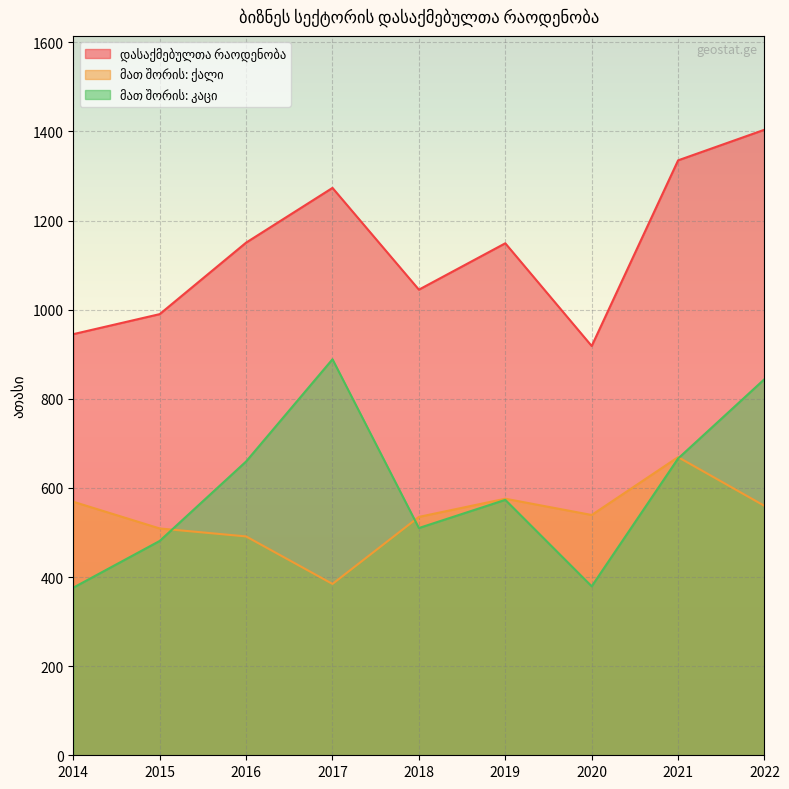

Is the value of მათ შორის: ქალი at 2018 greater than the value of მათ შორის: კაცი at 2021?

No